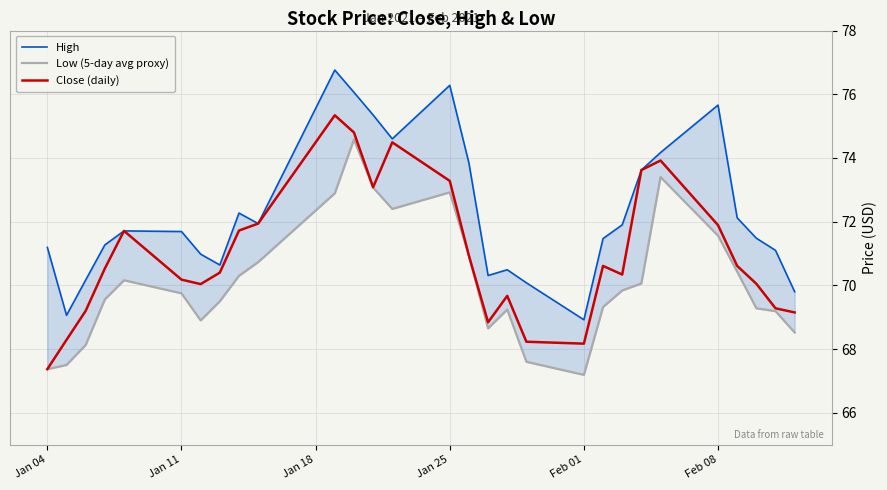

True or false: High has more than 1 interior local peaks.

True